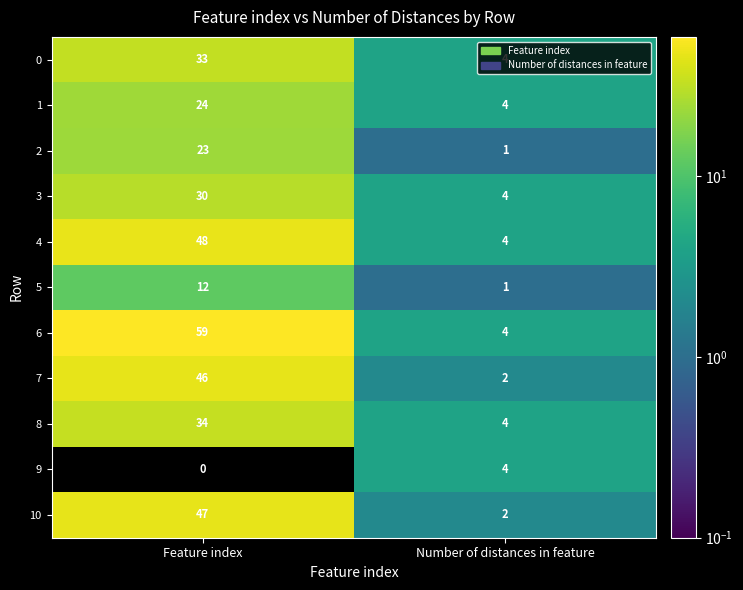

At which label is 9 closest to 2?

Feature index